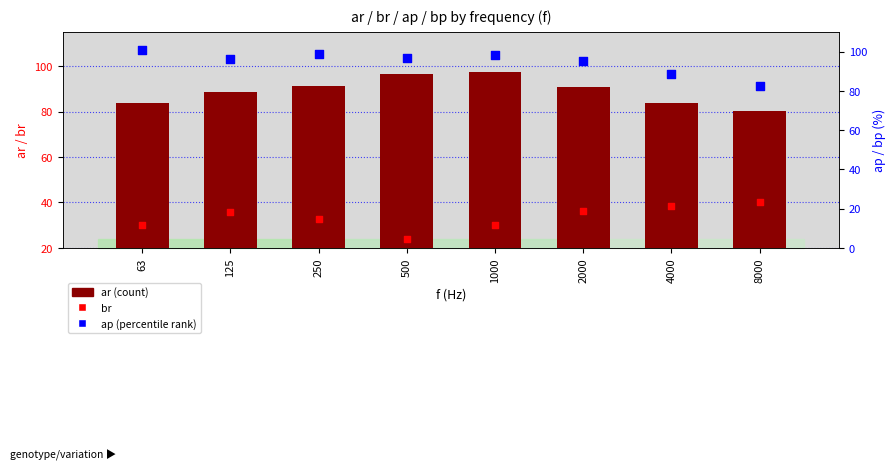

Is the value of br at 2000 greater than the value of ap at 2000?

No